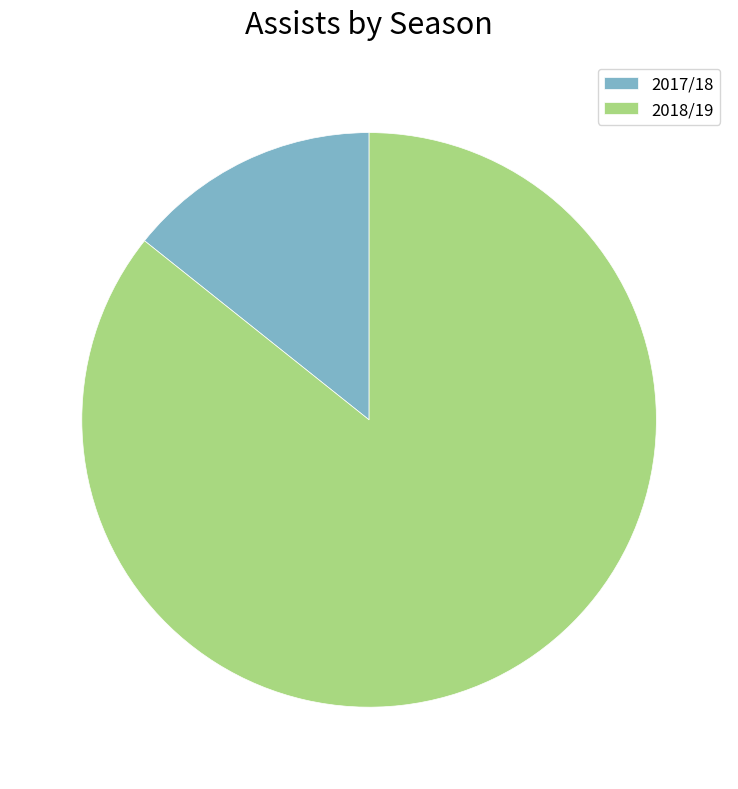

Approximately how many times larger is the value at 2017/18 compared to 2018/19?

0.2